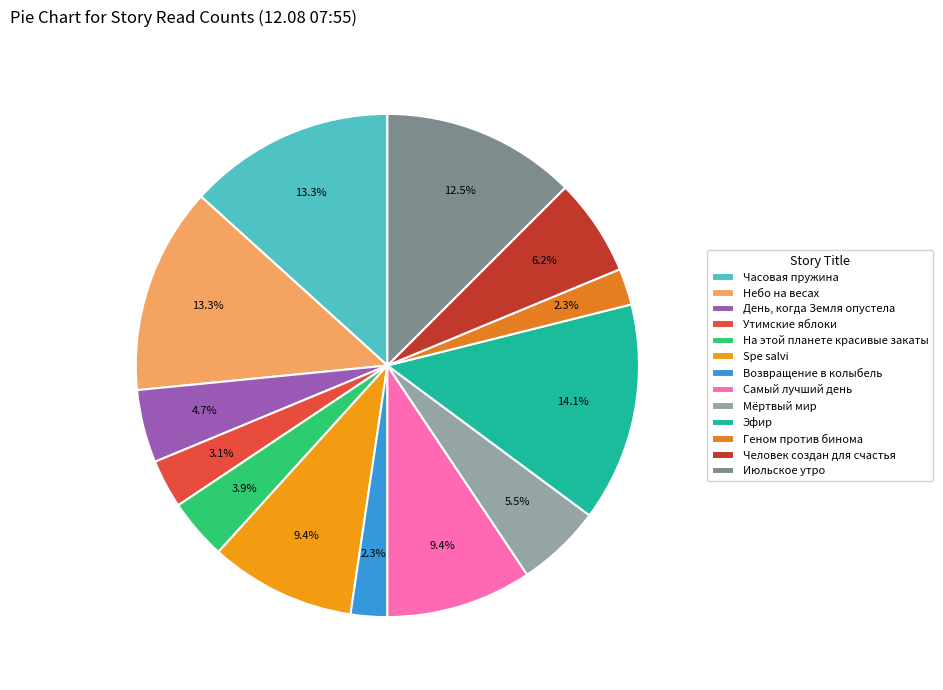

What percentage is the Небо на весах slice, to the nearest percent?

13%